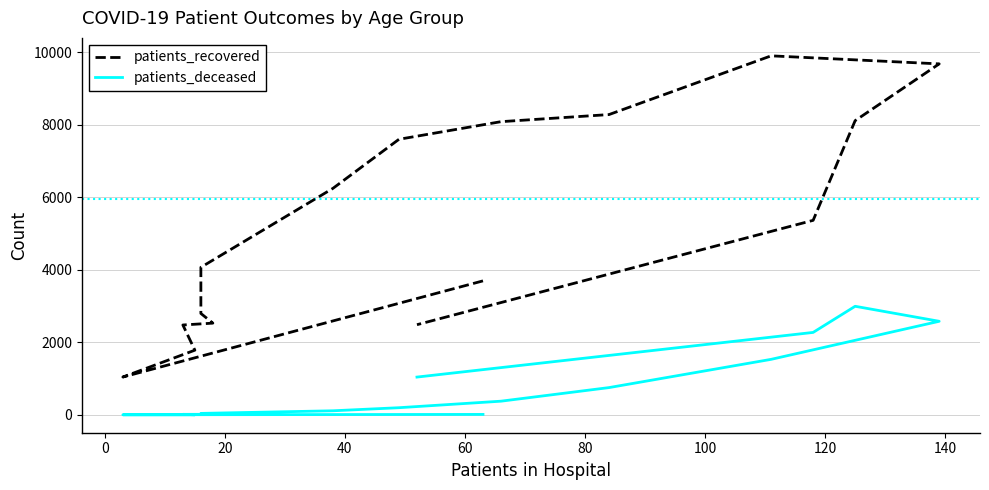

Between 140 and 13, which is larger?

13